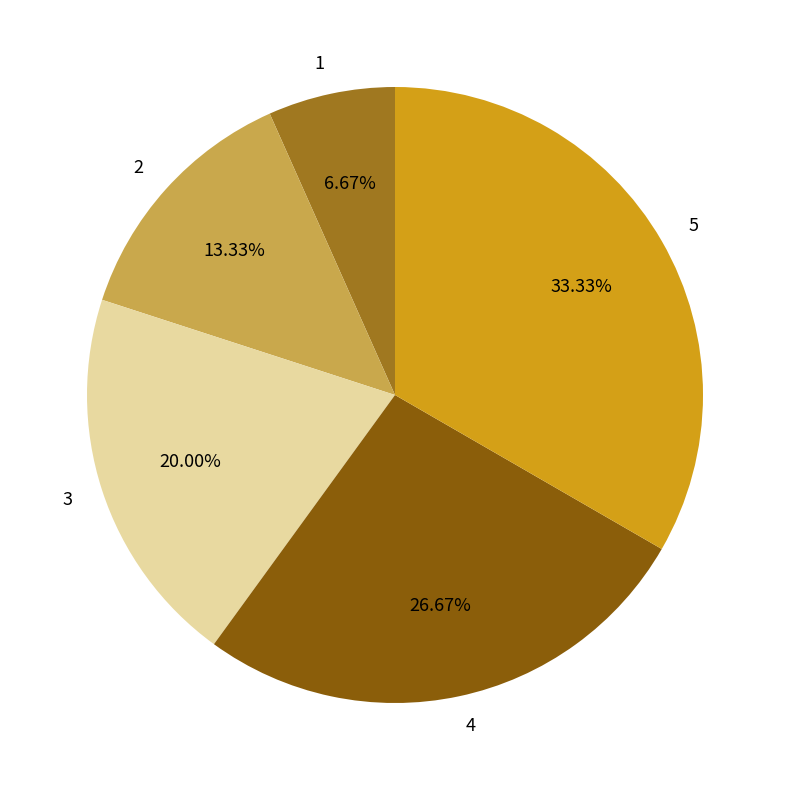

To the nearest percent, what is the average slice percentage?

20%